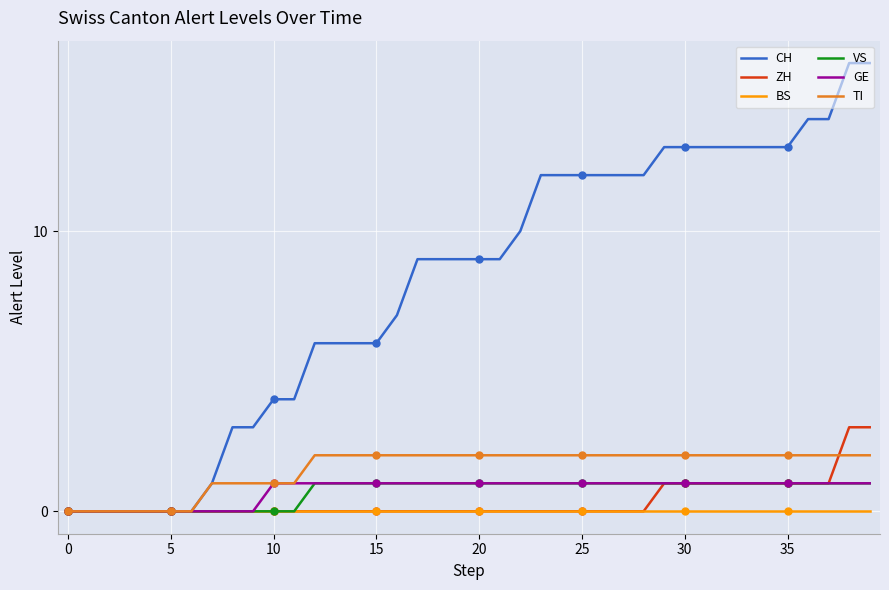

Is it true that GE equals 1 at 29?

True